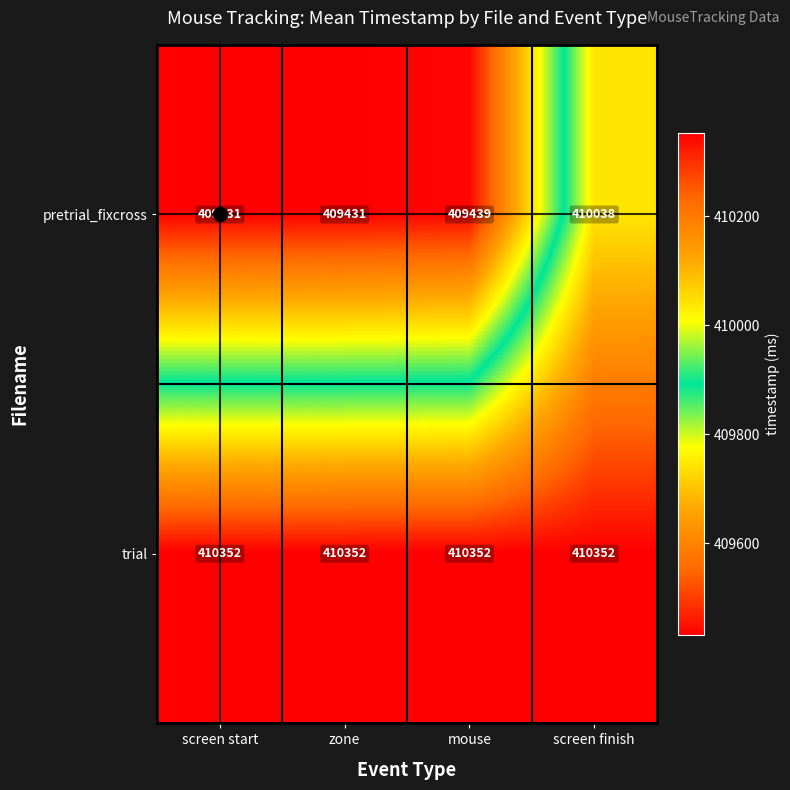

What is the spread (max minus min) of values at zone?

921